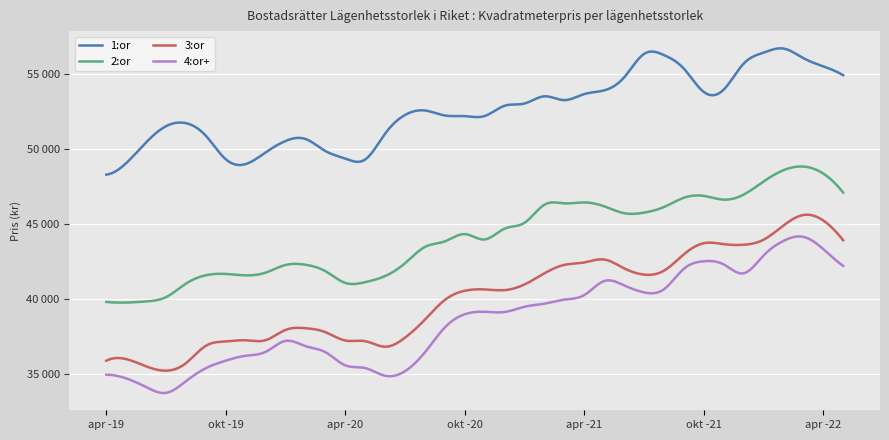

Reading left to right, transcribe all the data shown in this chart.

1:or: 48313	49080	50465	51545	51747	50906	49336	49017	49794	50557	50692	49889	49383	49320	51045	52294	52594	52260	52217	52226	52908	53060	53540	53286	53688	53937	54801	56369	56294	55390	53832	53985	55716	56455	56729	56090	55539	54947
2:or: 39815	39773	39847	40134	41037	41594	41682	41587	41770	42280	42296	41867	41085	41132	41541	42395	43485	43857	44340	43984	44704	45098	46304	46395	46454	46198	45739	45775	46148	46767	46892	46643	46976	47849	48605	48851	48384	47113
3:or: 35890	35998	35515	35224	35727	36886	37177	37255	37261	37944	38060	37795	37240	37193	36822	37429	38633	39946	40560	40649	40602	40979	41725	42287	42449	42644	42059	41638	41897	42990	43734	43672	43630	43964	44913	45617	45253	43930
4:or+: 34957	34711	34132	33743	34523	35392	35893	36221	36480	37213	36864	36462	35582	35400	34887	35192	36451	38110	38991	39157	39141	39492	39698	39970	40272	41210	40919	40454	40658	42026	42527	42321	41723	42906	43886	44158	43344	42221